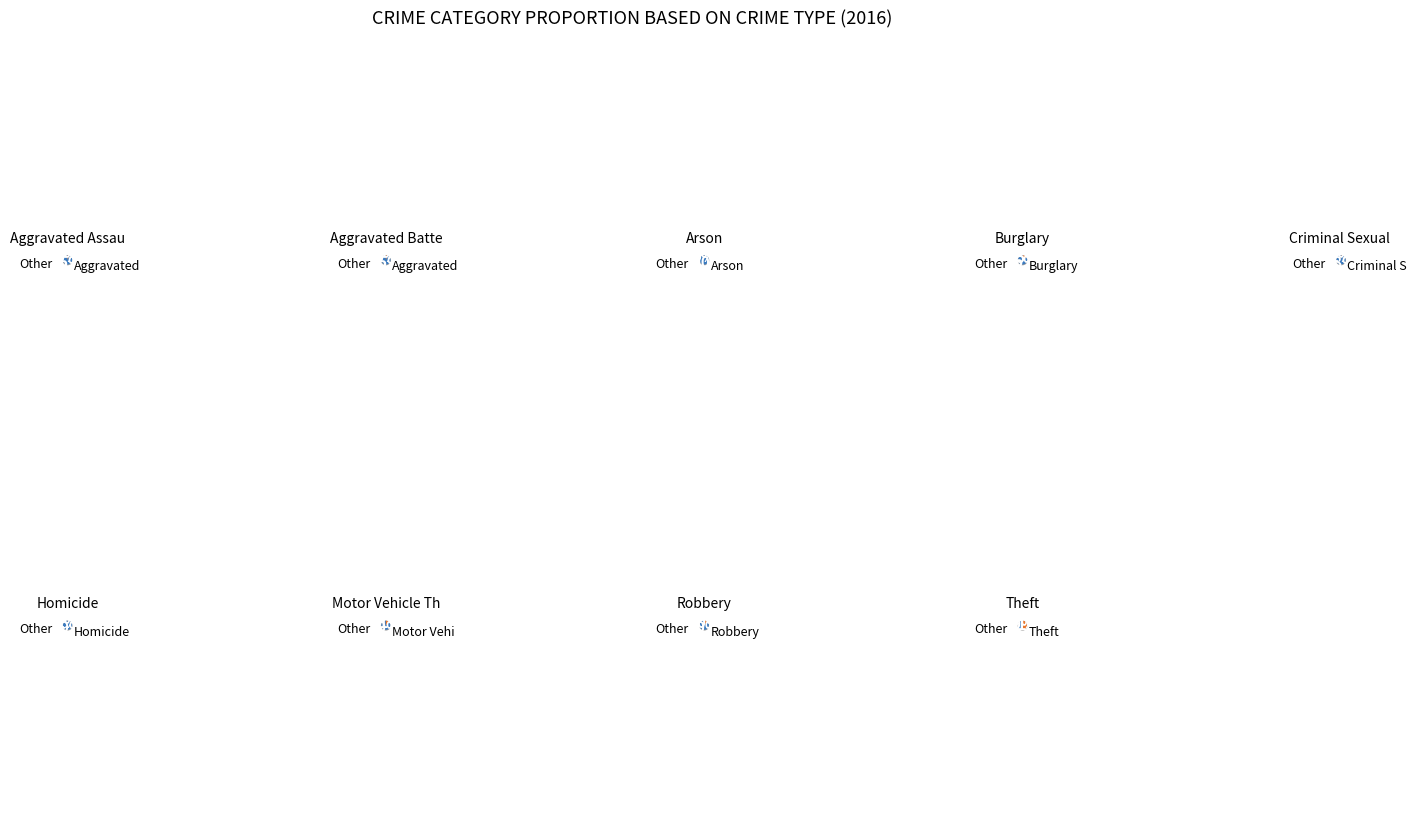

How many segments does this pie chart have?

9